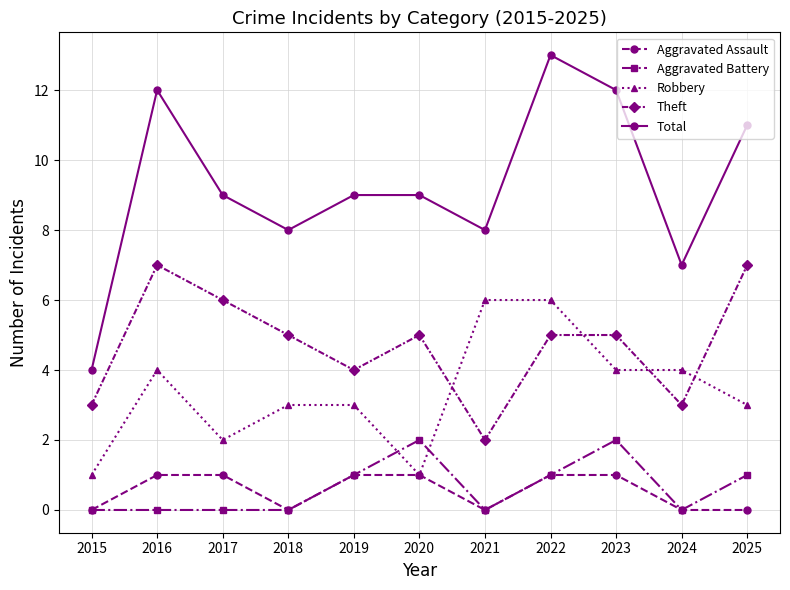

What is the difference between the highest and lowest values at 2020?

8